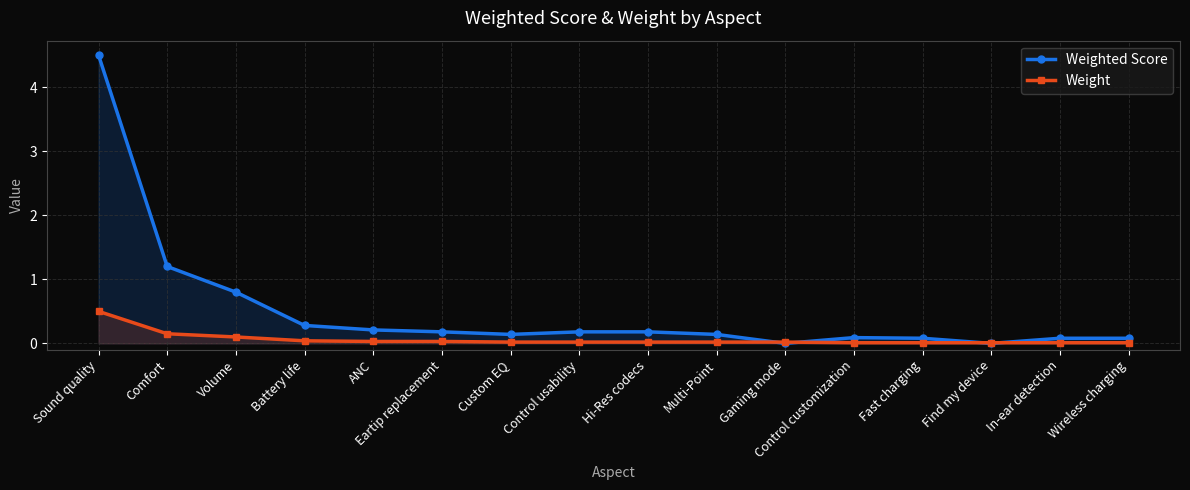

Which category has the highest value across all series?

Sound quality